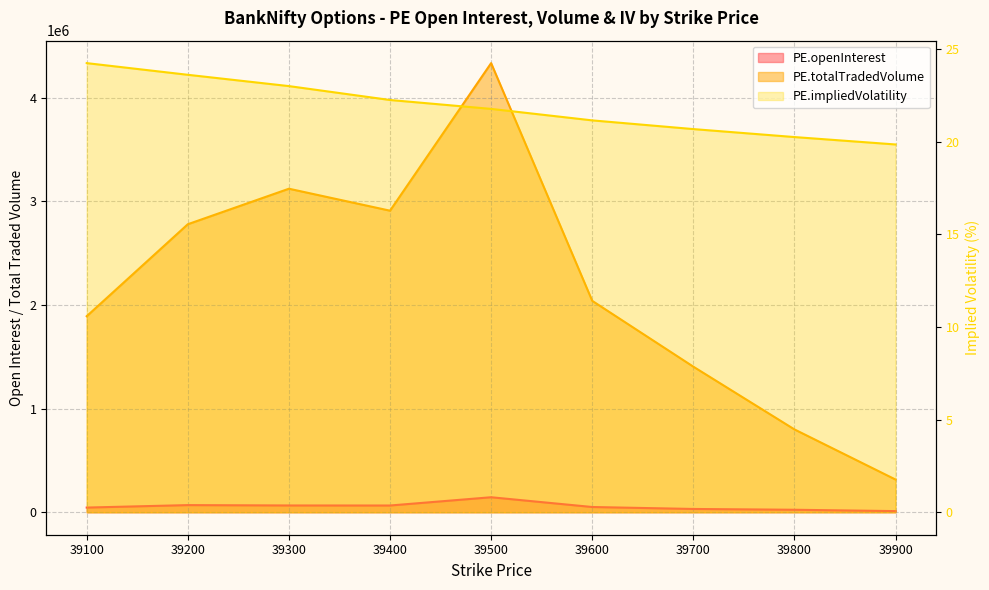

True or false: PE.openInterest and PE.impliedVolatility cross at least once.

False